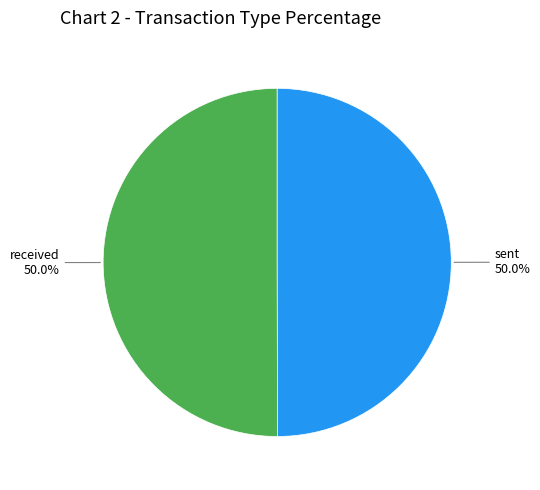

How many segments does this pie chart have?

2